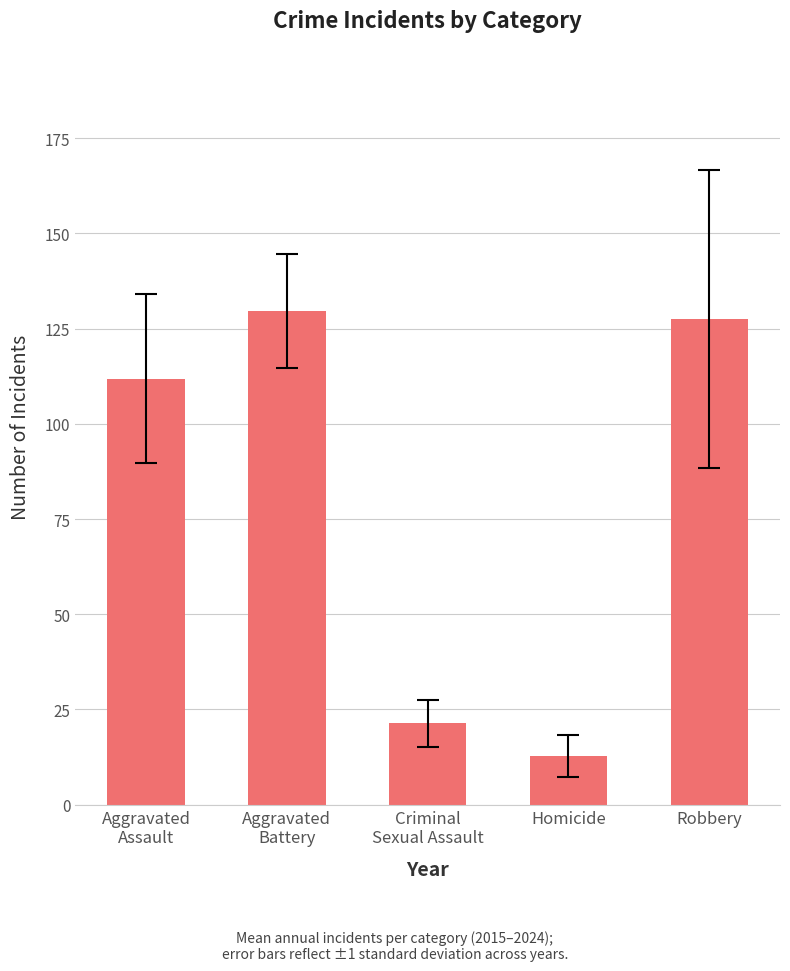

The value at Aggravated
Assault is 52.3. True or false?

False